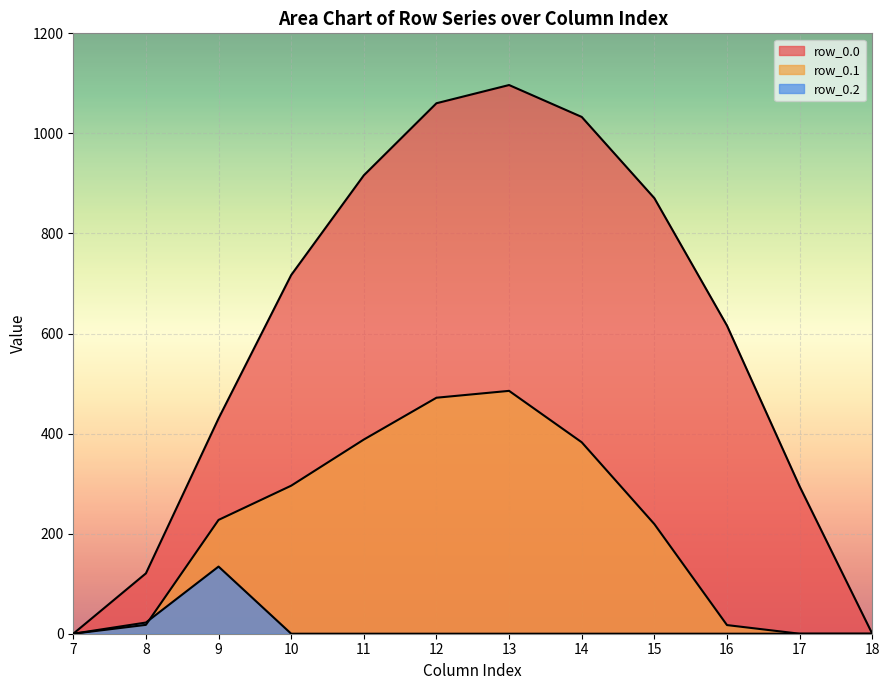

True or false: row_0.0 and row_0.1 cross at least once.

False